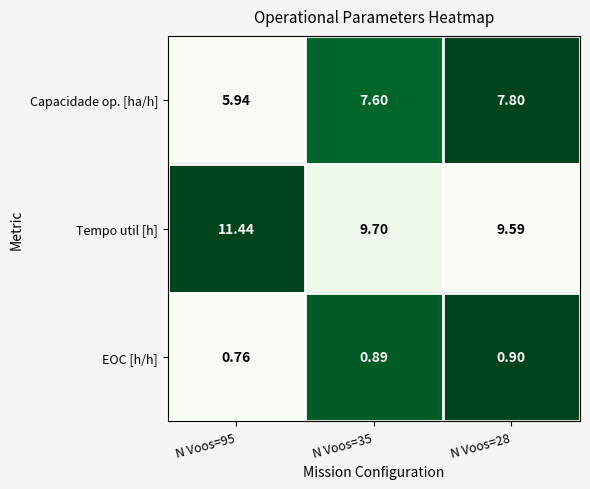

List the series in order of their peak value, lowest first.

EOC [h/h], Capacidade op. [ha/h], Tempo util [h]